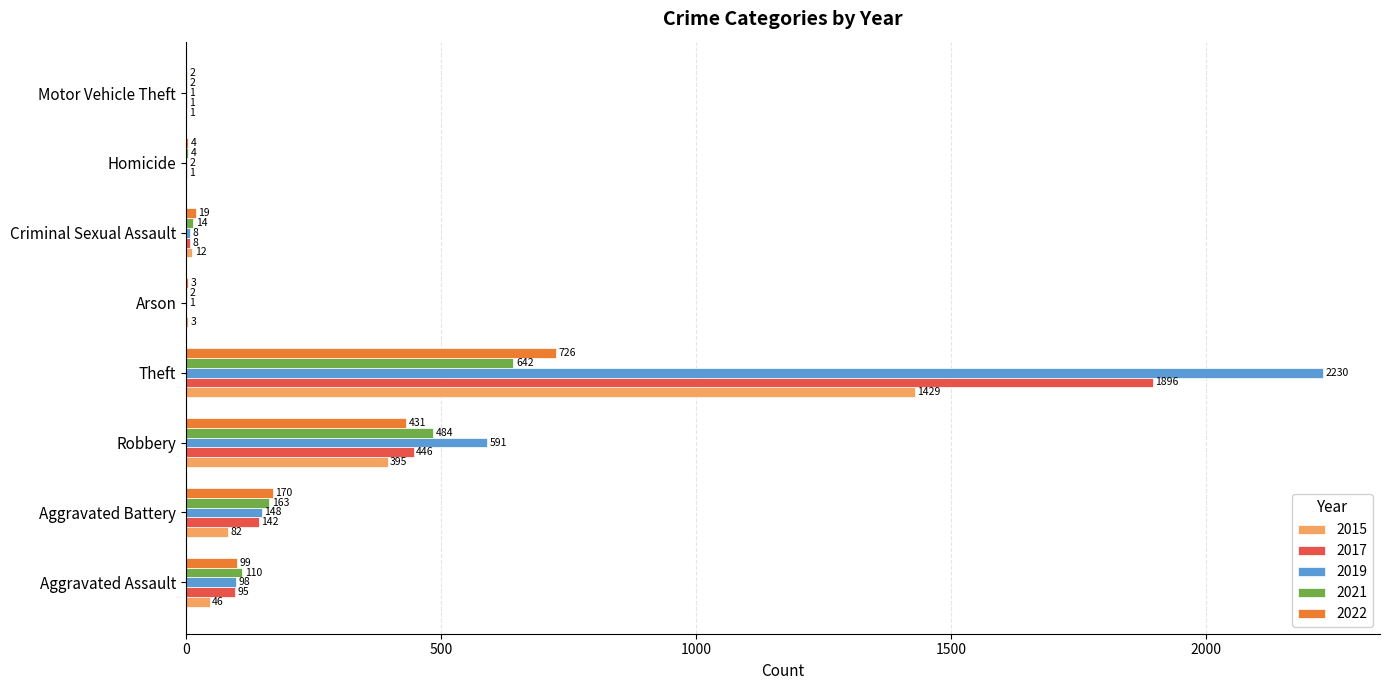

Which series has the largest total across all categories?

2019